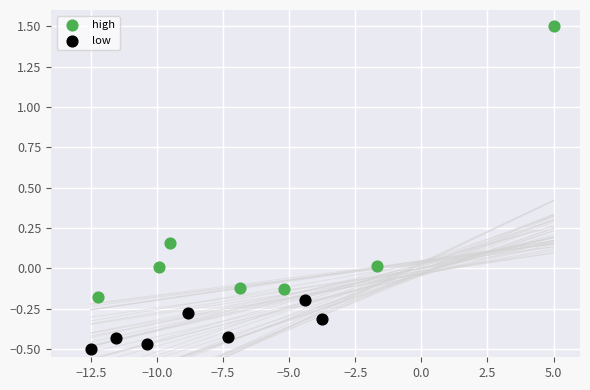

What are all the series names shown in the legend?

high, low